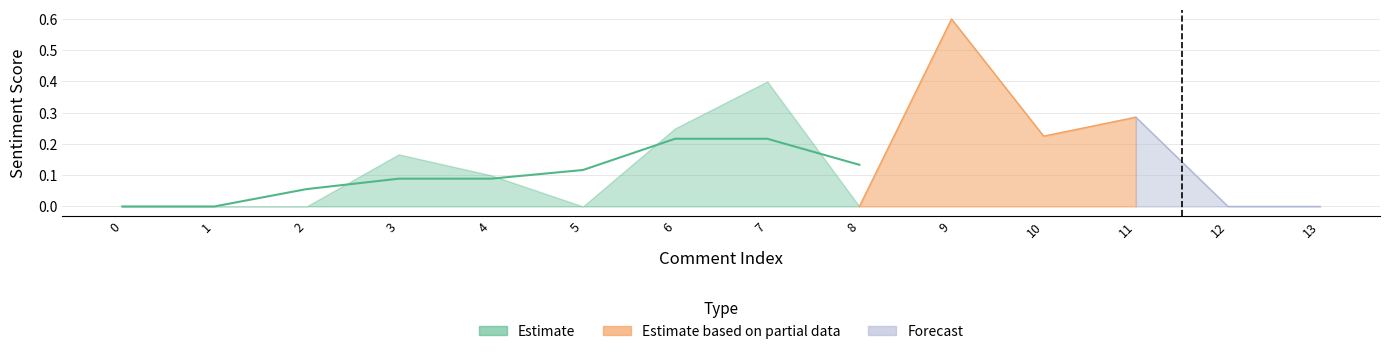

What is the difference between the second highest and minimum values?

0.4